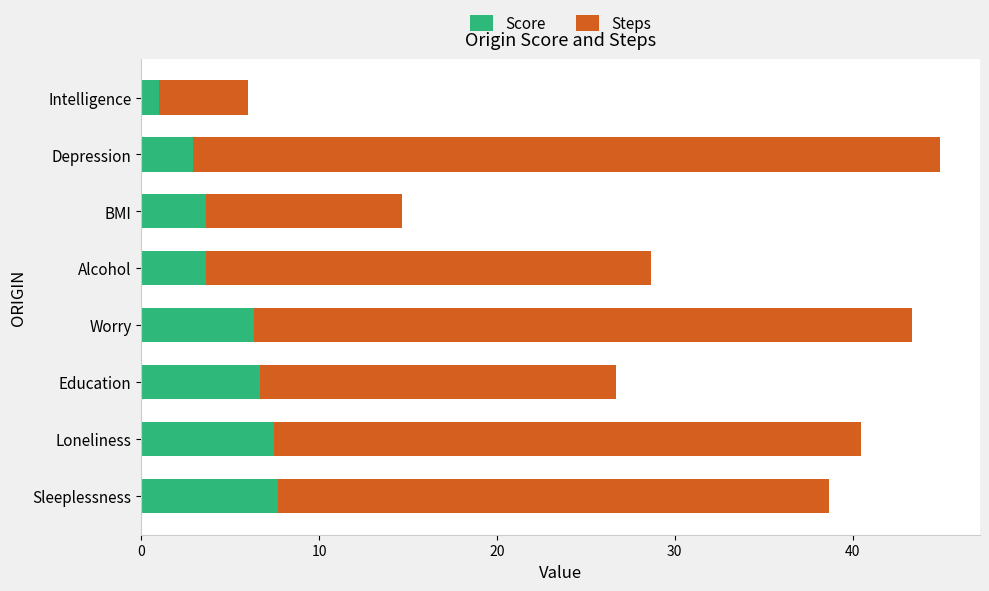

At which label does Score reach its minimum?

Intelligence